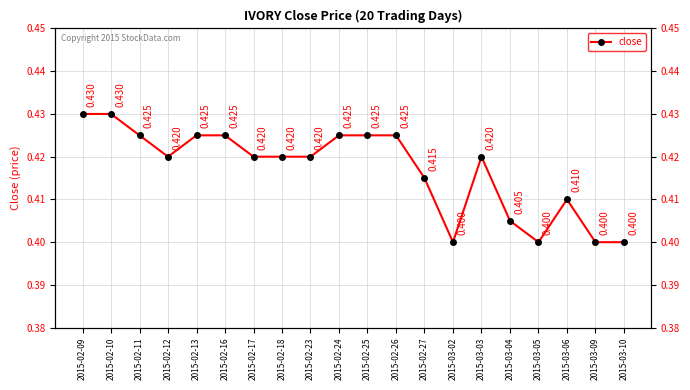

Rank the categories by value from lowest to highest.

2015-03-02, 2015-03-05, 2015-03-09, 2015-03-10, 2015-03-04, 2015-03-06, 2015-02-27, 2015-02-12, 2015-02-17, 2015-02-18, 2015-02-23, 2015-03-03, 2015-02-11, 2015-02-13, 2015-02-16, 2015-02-24, 2015-02-25, 2015-02-26, 2015-02-09, 2015-02-10